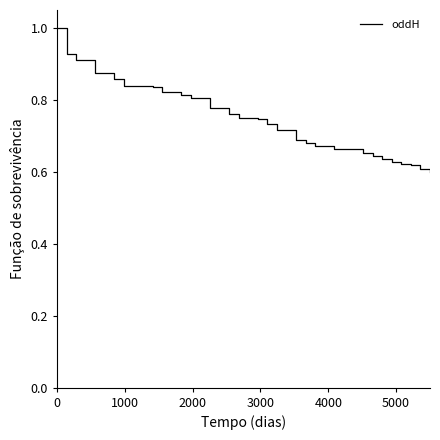

What is the greatest value displayed?

1.0